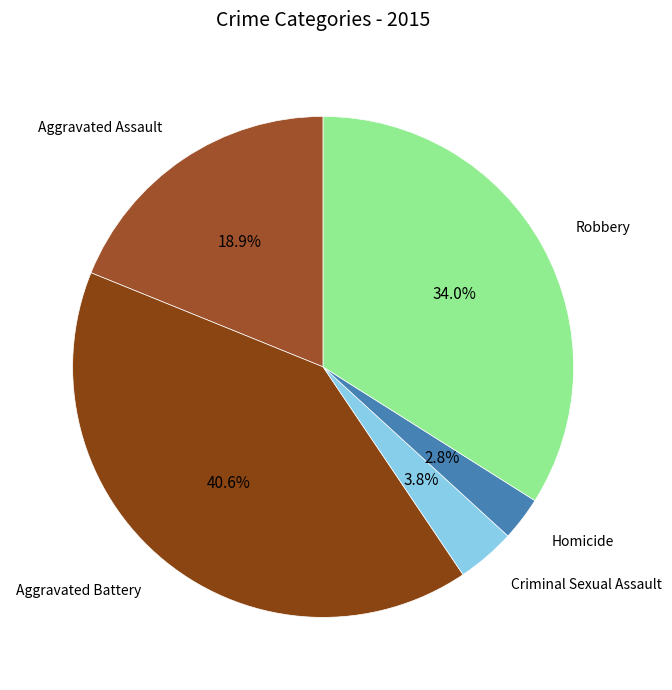

Which category has the biggest portion of the pie?

Aggravated Battery